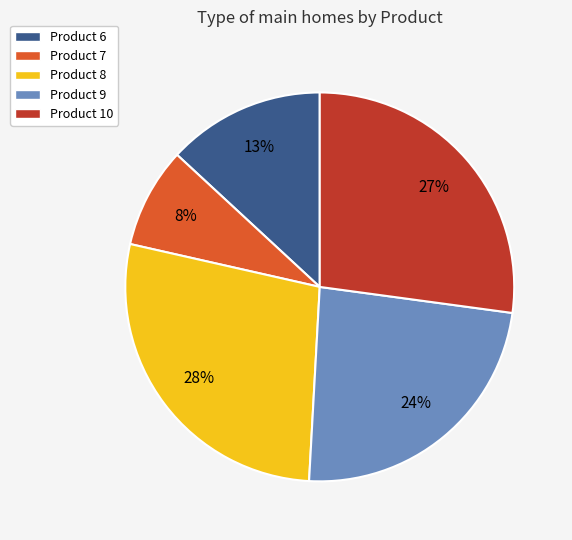

Is there any slice that represents more than half of the pie?

No